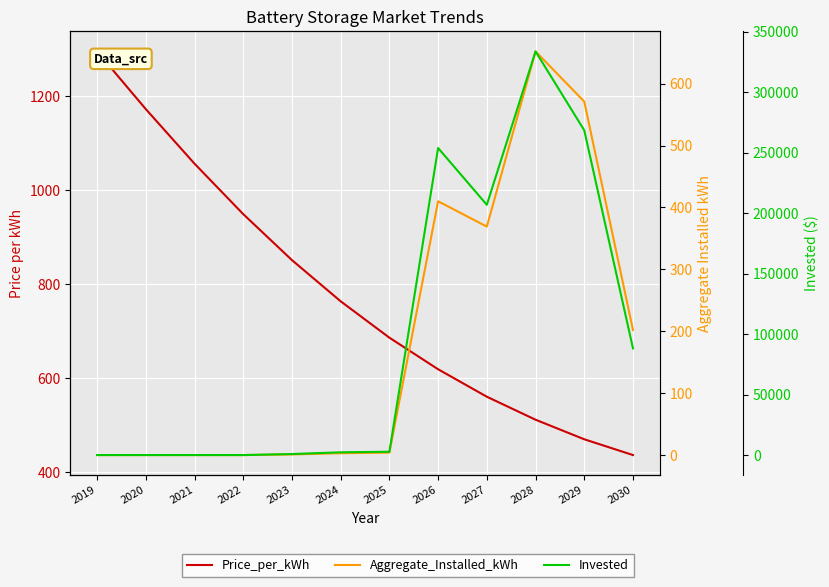

True or false: Invested and Price_per_kWh intersect in this chart.

False